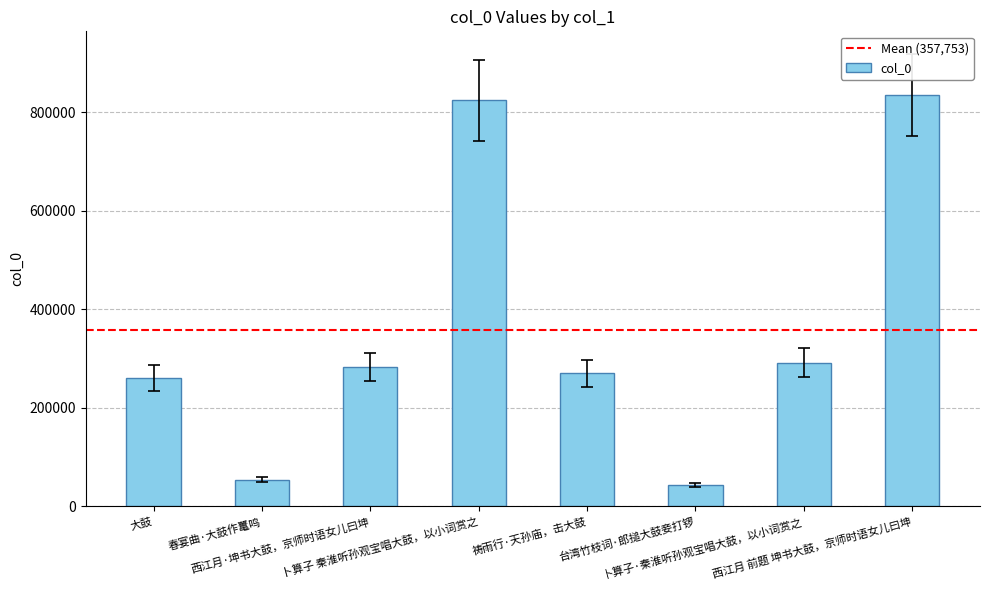

What is the difference between the maximum and minimum values?

791371